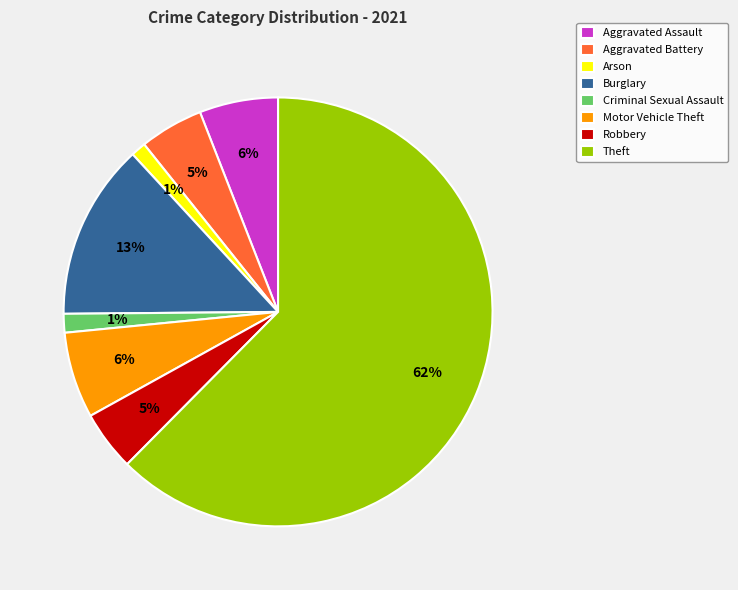

True or false: Motor Vehicle Theft accounts for 21% of the total.

False